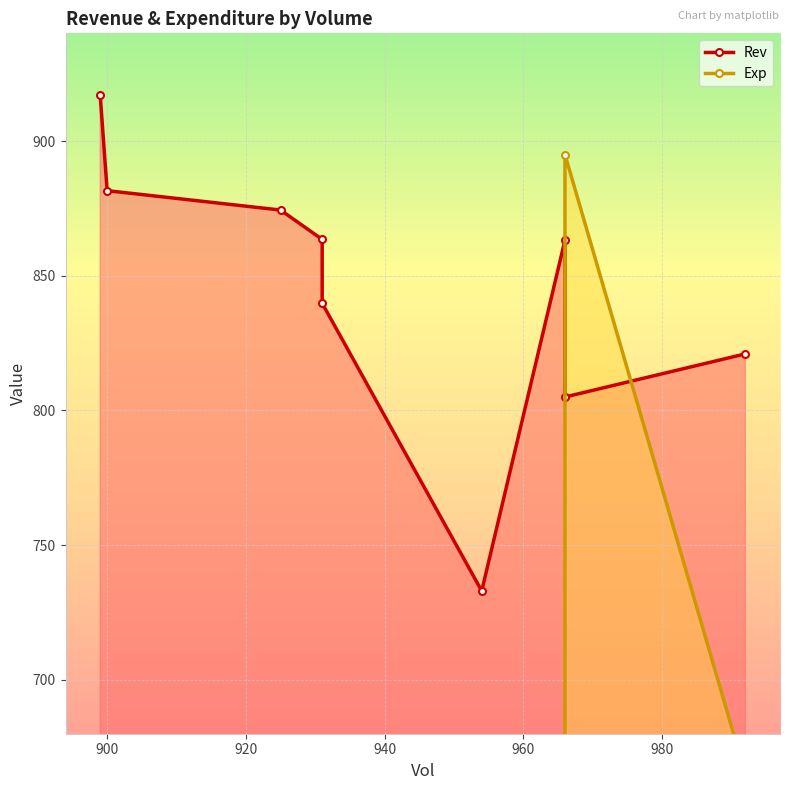

Rank the series at 940 from highest to lowest value.

Rev, Exp